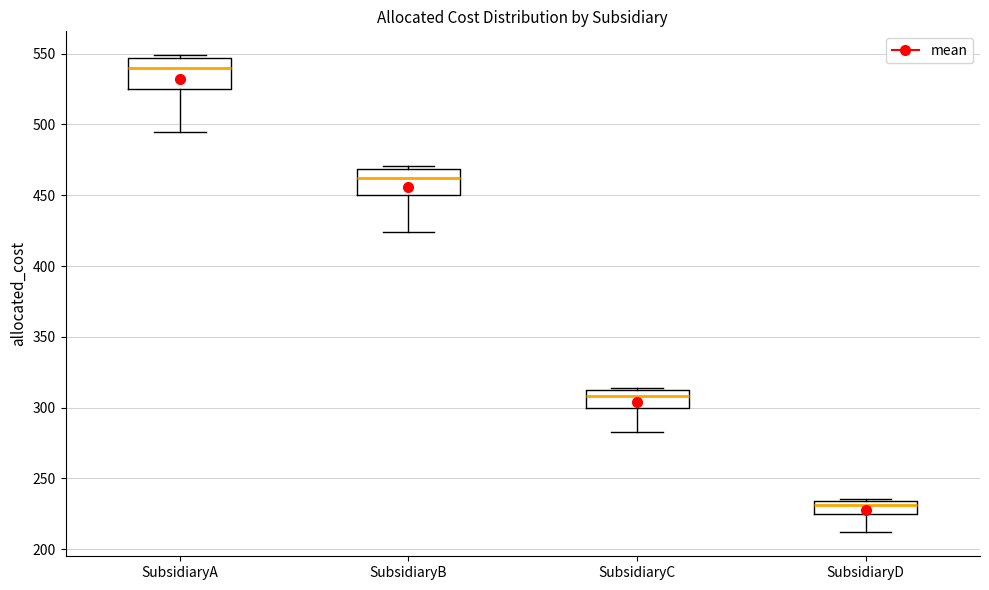

Reading left to right, transcribe this box plot: for each box, give where its median line is, the range the box spans, and where its two whiskers end, as read against the y-axis. The values are not printed on the chart, so give them approximately, as read against the axis.

SubsidiaryA: median 540, box 525 to 545, whiskers 495 to 550
SubsidiaryB: median 460, box 450 to 470, whiskers 425 to 470 (just above the box's upper edge)
SubsidiaryC: median 310 (just below the box's upper edge), box 300 to 310, whiskers 280 to 315
SubsidiaryD: median 230, box 225 to 235, whiskers 210 to 235